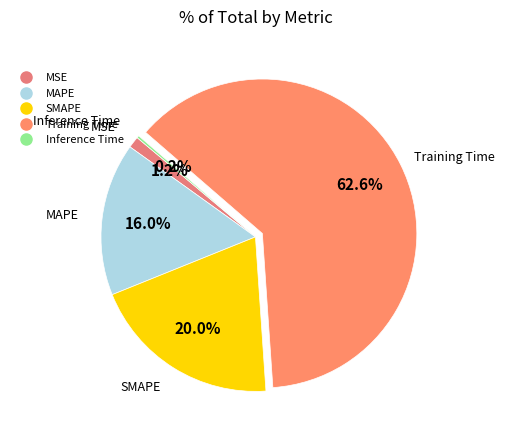

What is the majority slice?

Training Time